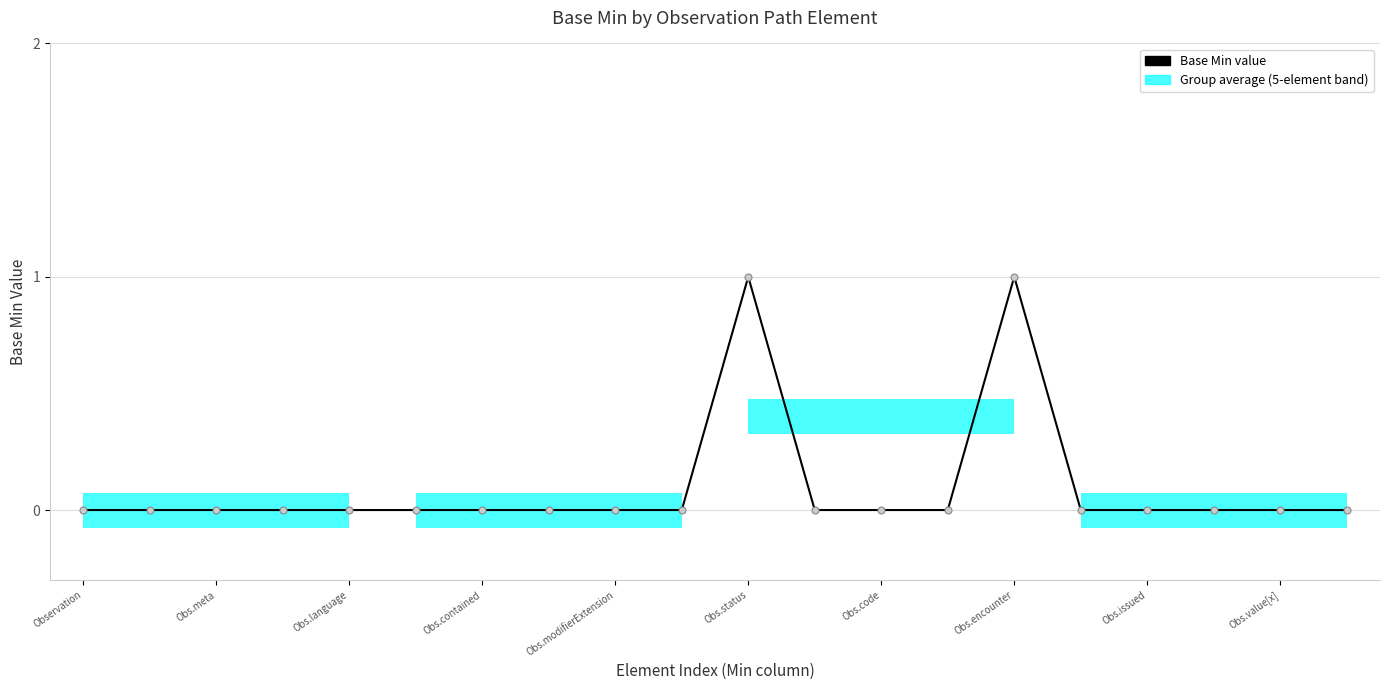

Are the bars horizontal?

Yes